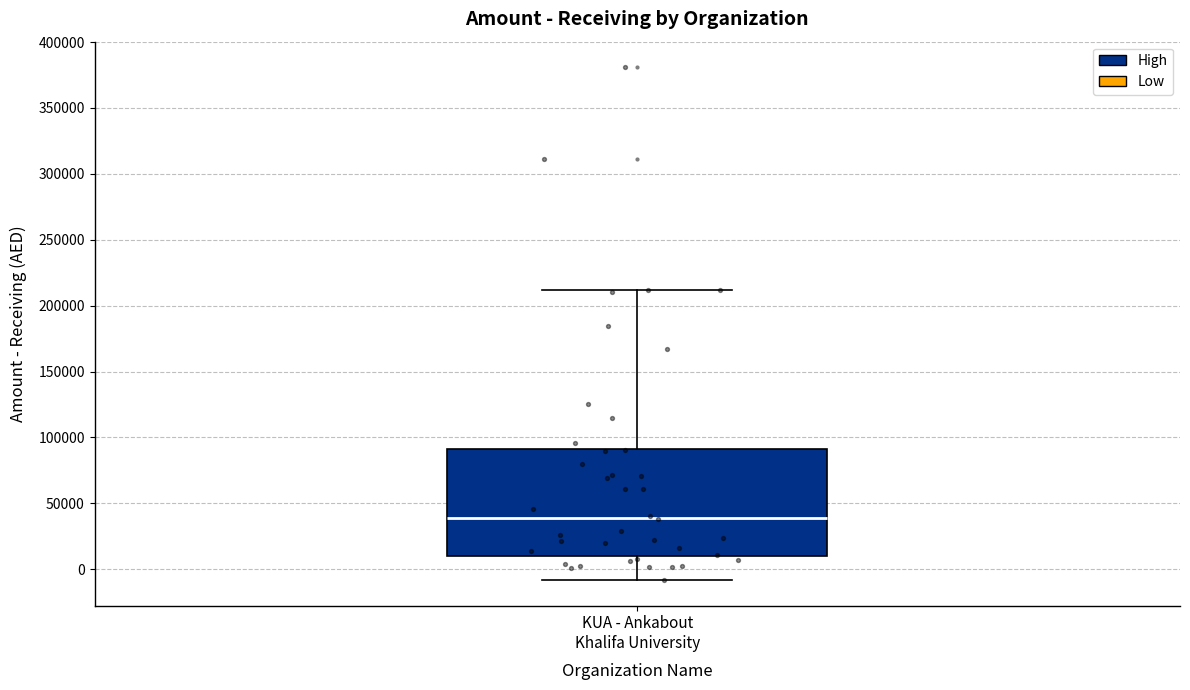

Where does the lower whisker of the box for KUA - Ankabout Khalifa University end on the y-axis? The values are not printed on the chart, so give them approximately, as read against the axis.

-10000